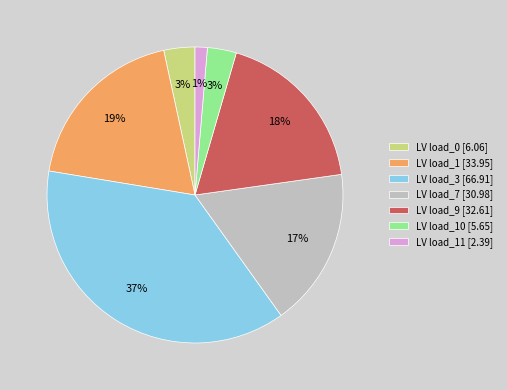

Which has a higher value, LV load_0 [6.06] or LV load_3 [66.91]?

LV load_3 [66.91]